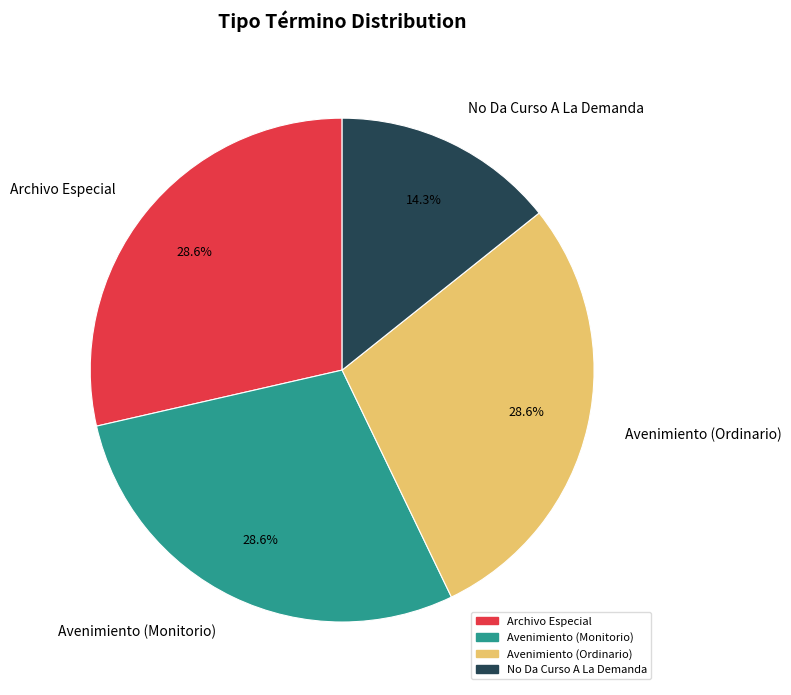

To the nearest percent, what percentage of the pie is No Da Curso A La Demanda?

14%